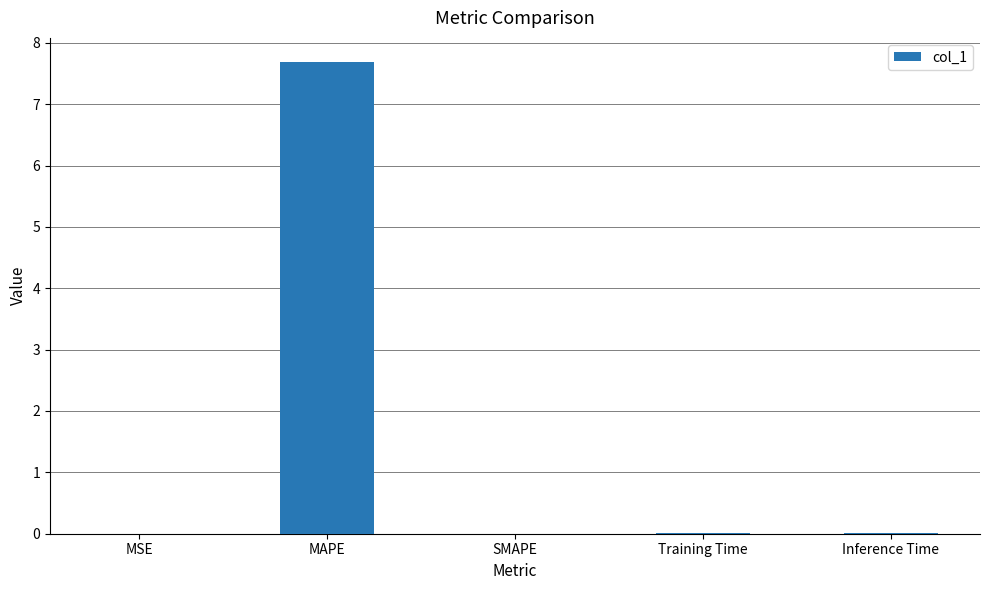

What is the sum of all values?

7.7